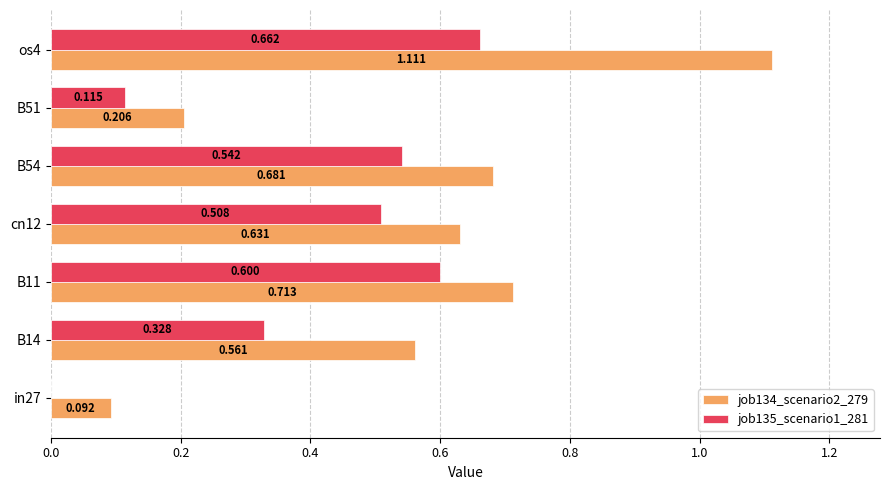

Is the value of job134_scenario2_279 at B54 greater than the value of job135_scenario1_281 at os4?

Yes